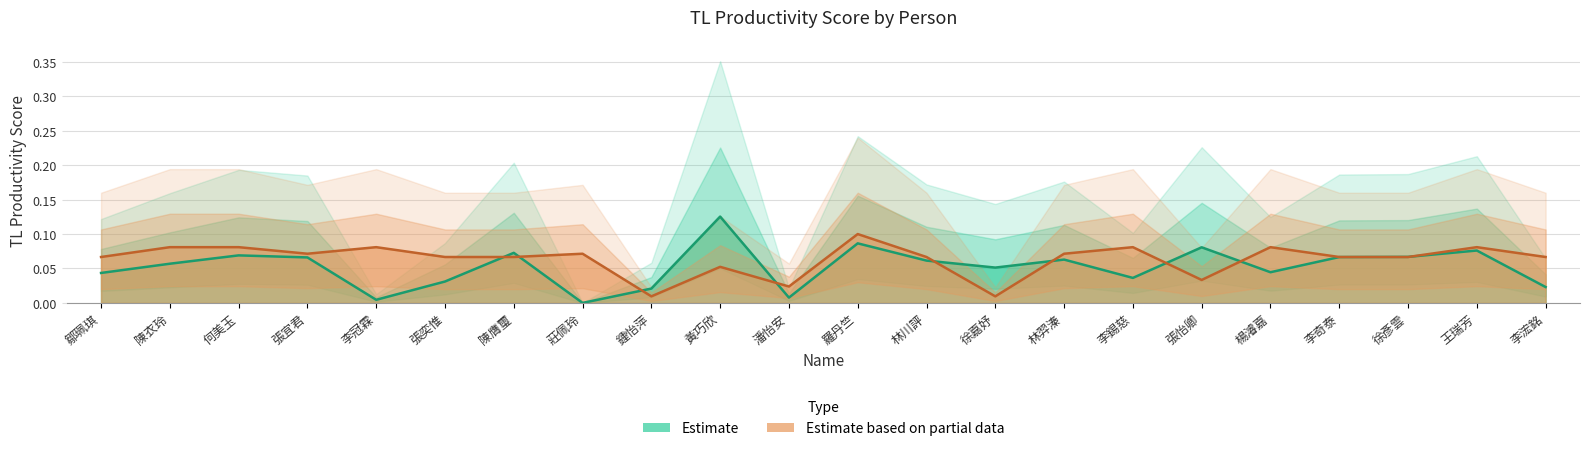

At which category does the data reach its first local peak?

何美玉